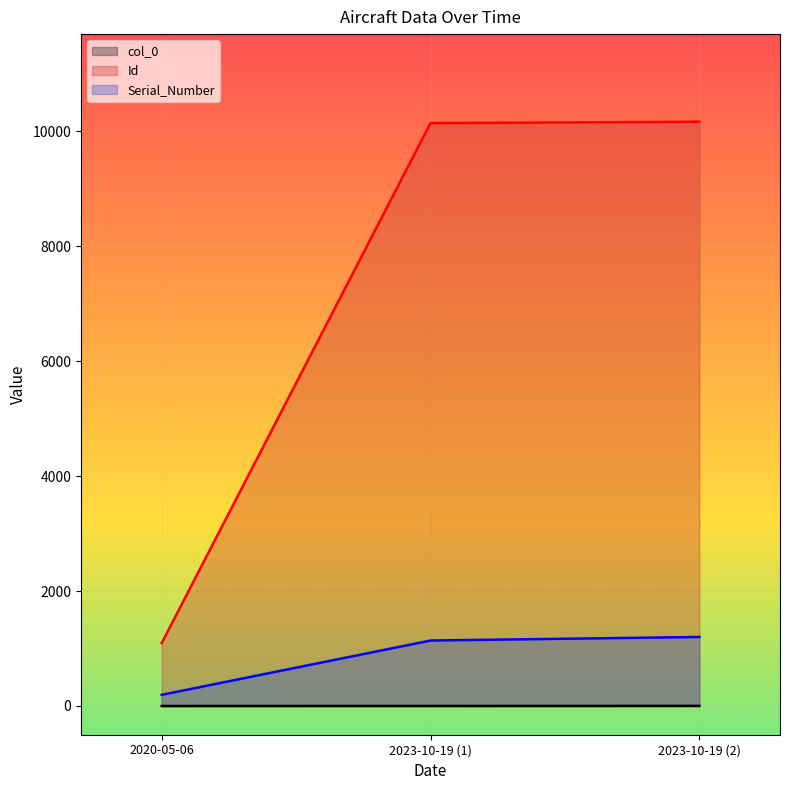

Rank the series at 2020-05-06 from highest to lowest value.

Id, Serial_Number, col_0